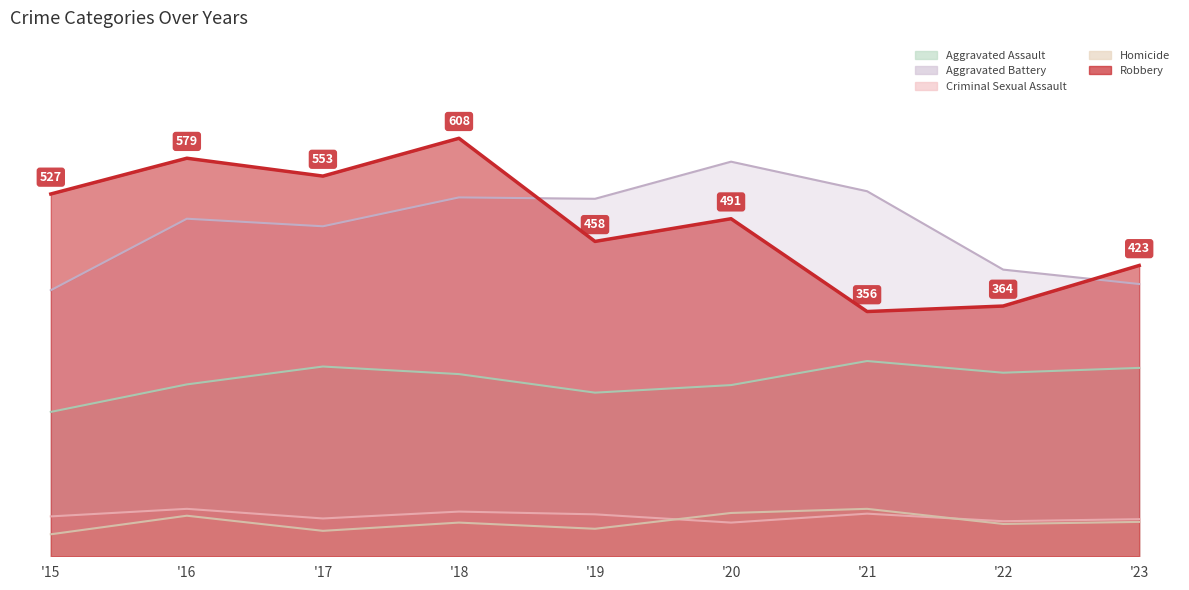

Which label corresponds to the smallest value in the chart?

'15